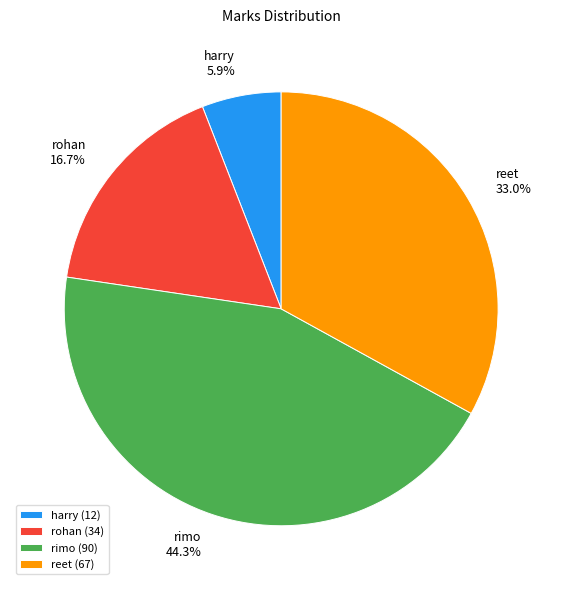

Rank the categories by value from lowest to highest.

harry, rohan, reet, rimo